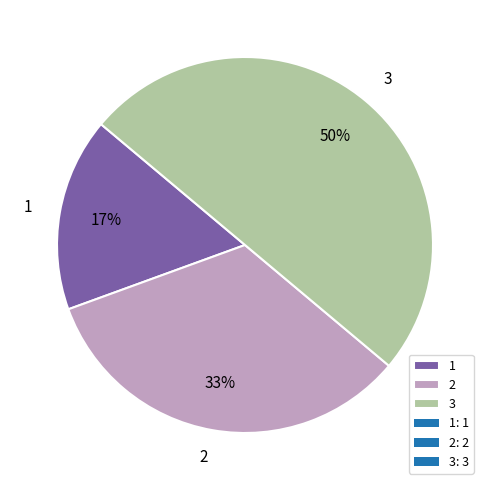

Combined, do 1 and 3 account for over 50%?

Yes